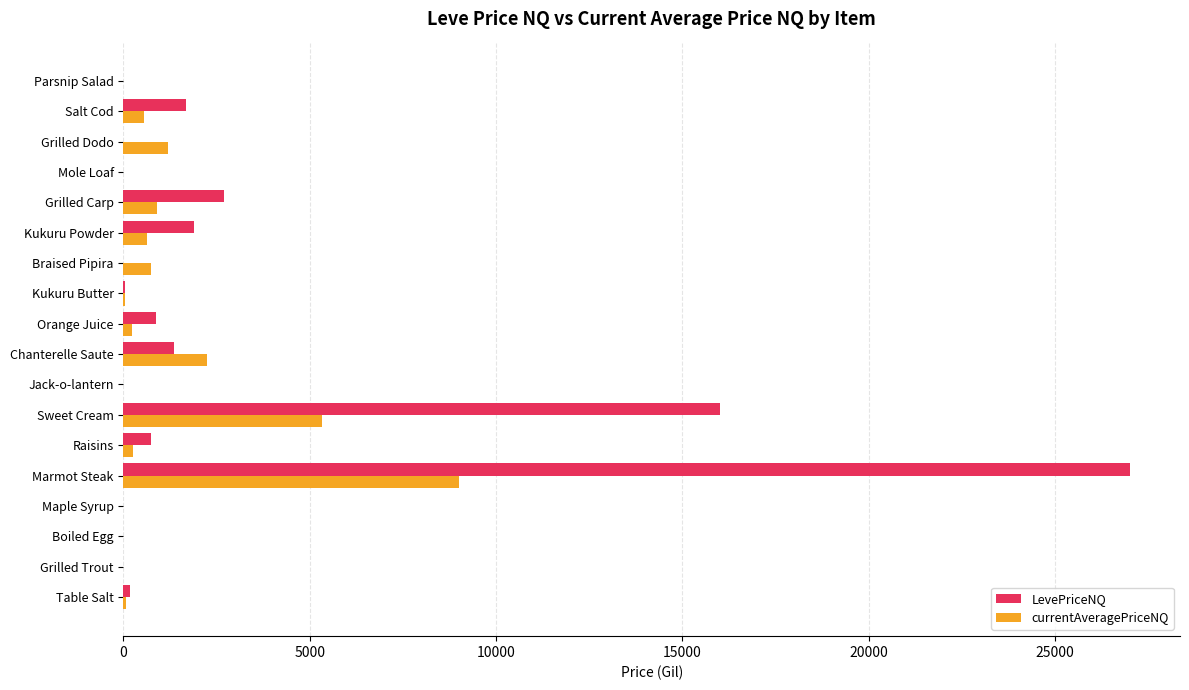

What is the sum of the LevePriceNQ values at Marmot Steak and Grilled Trout?

27000.0